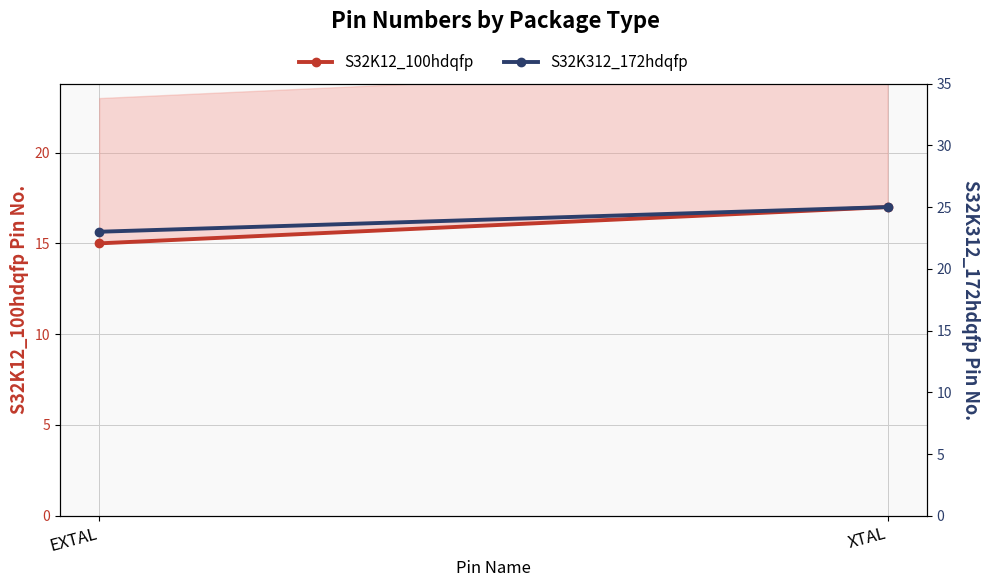

The value of S32K12_100hdqfp at XTAL is 22. True or false?

False